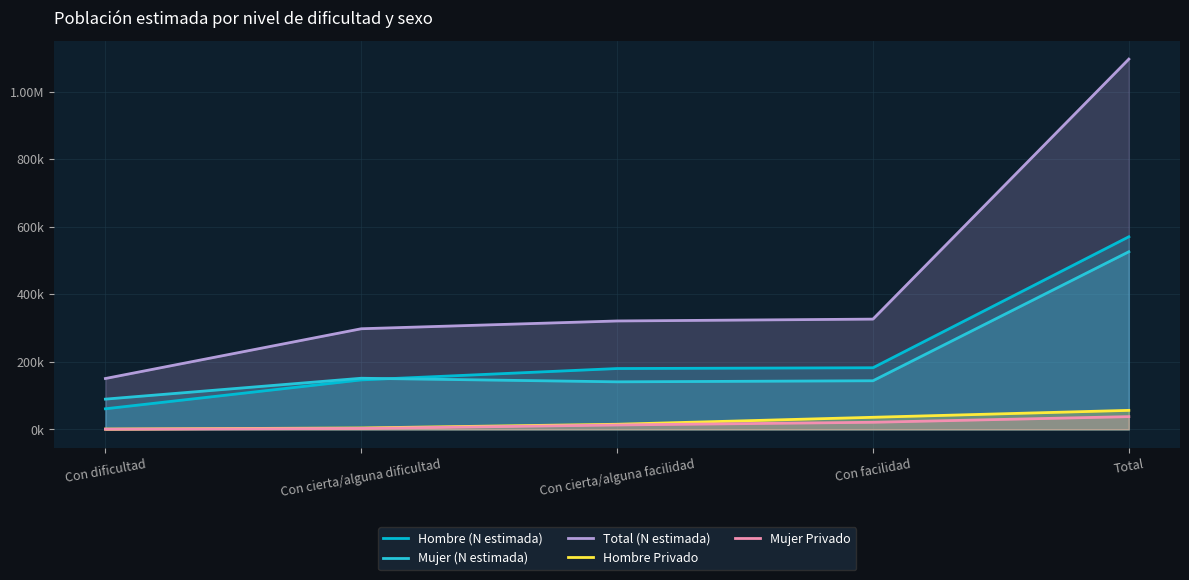

List the series in order of their peak value, lowest first.

Mujer Privado, Hombre Privado, Mujer (N estimada), Hombre (N estimada), Total (N estimada)